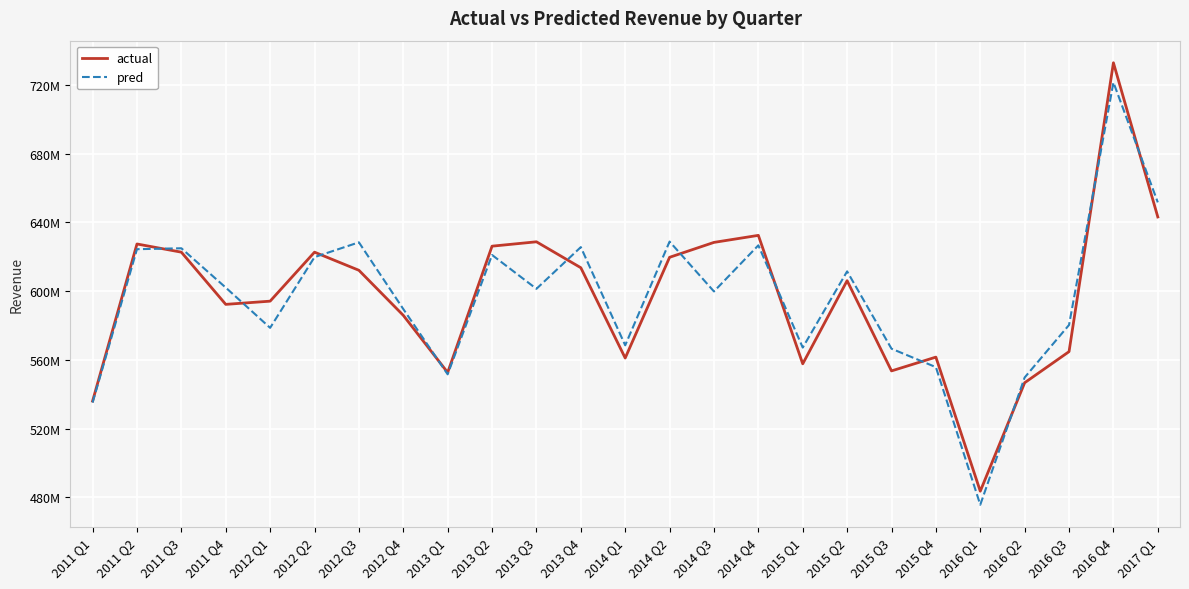

Does the chart display data point markers on the line(s)?

No